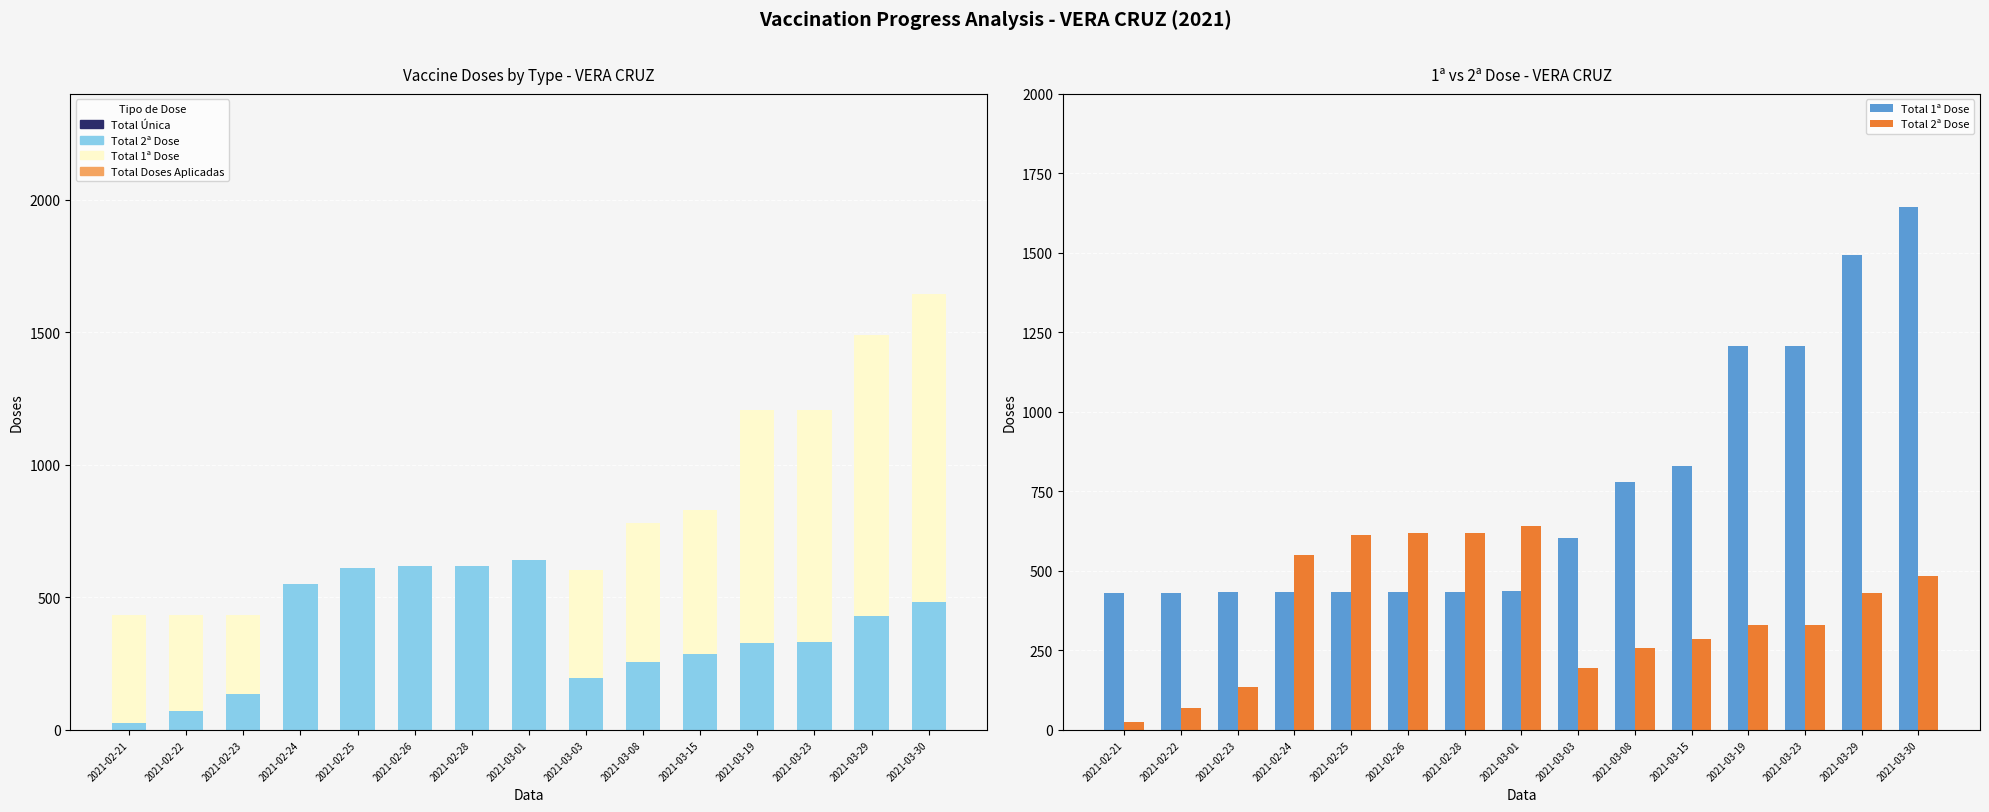

What is the total value across all series at 2021-02-24?

983